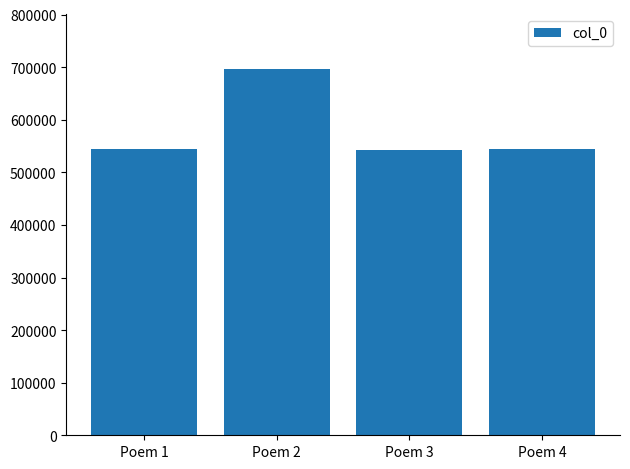

What is the change in value from Poem 2 to Poem 4?

-153187